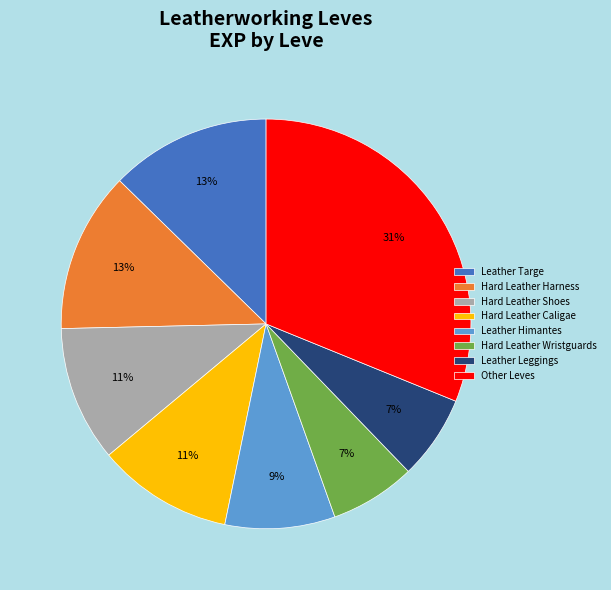

The Hard Leather Harness slice represents 23% of the pie. True or false?

False